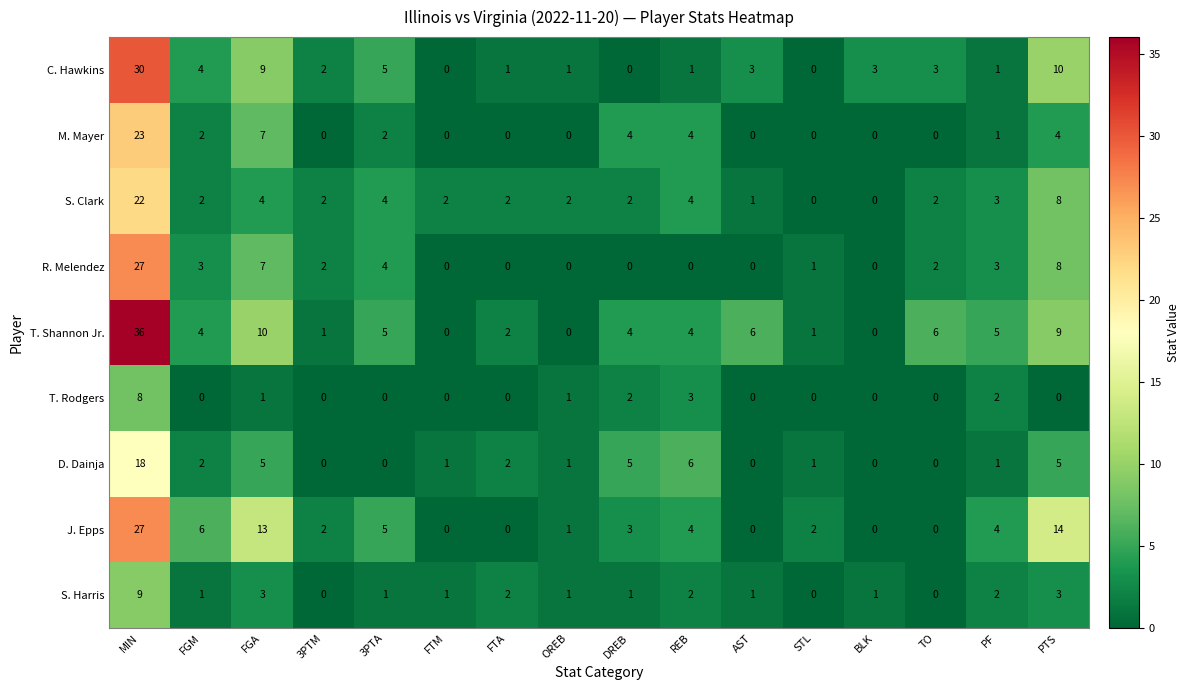

True or false: T. Rodgers has a value of 1 at REB.

False